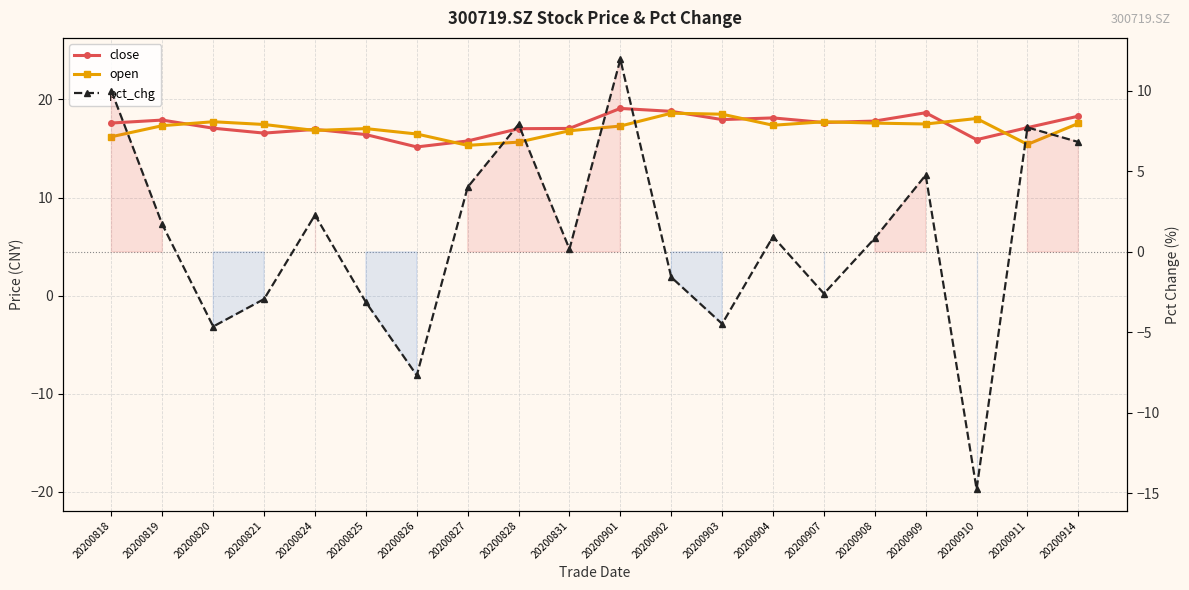

Is it true that open equals 15.3 at 20200827?

True